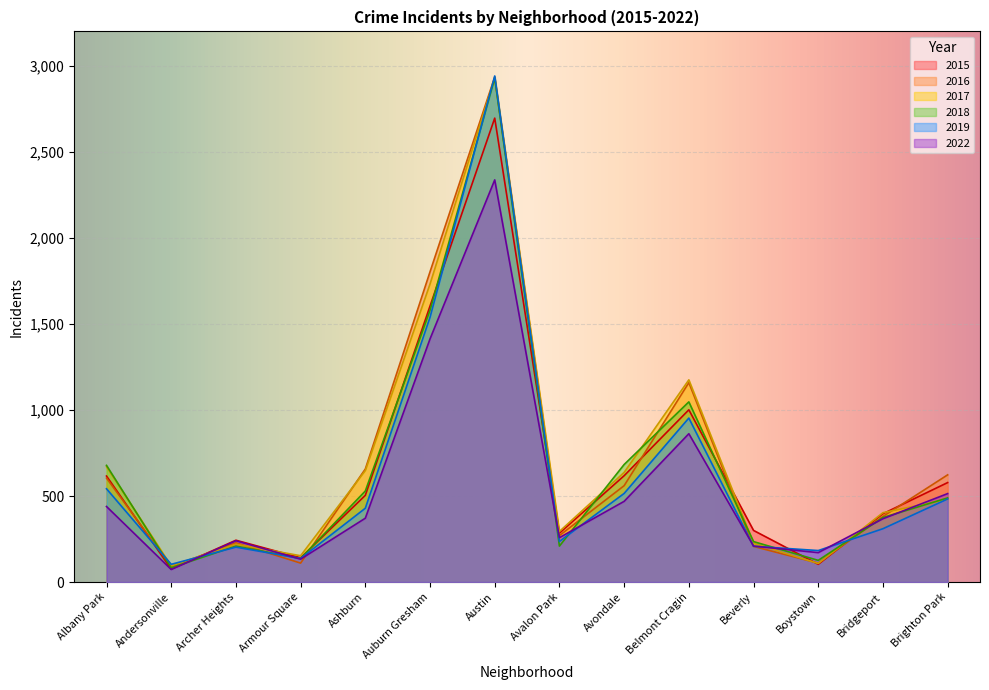

Which series has the largest total across all categories?

2017